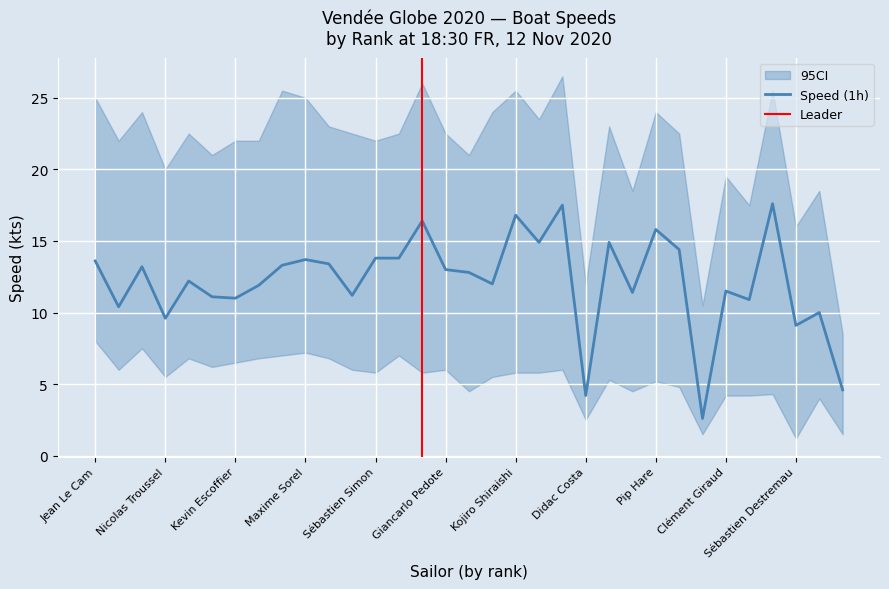

At which label is CI_low closest to 4?

Jérémie Beyou